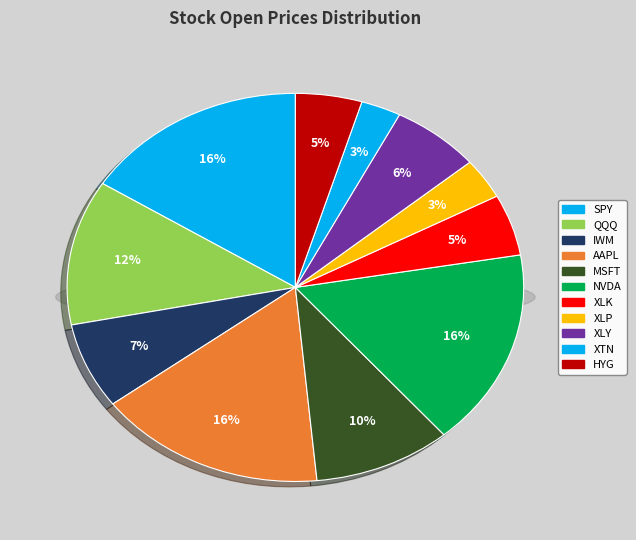

What is the total percentage of XLK and AAPL?

21.4%